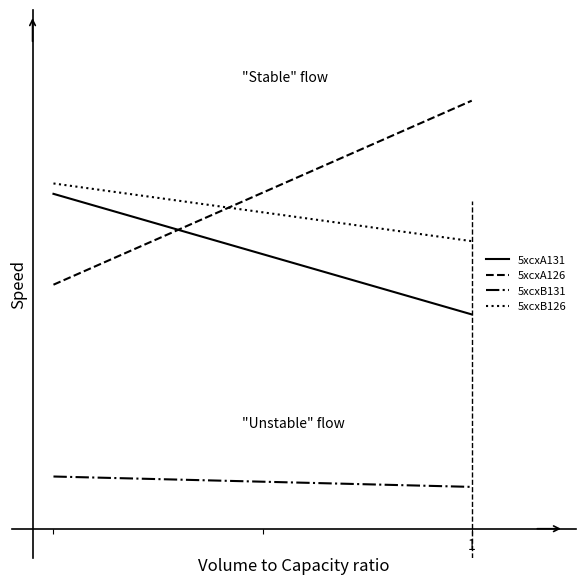

What is the value of the 5xcxA131 point at the 2nd from the left?

5.9